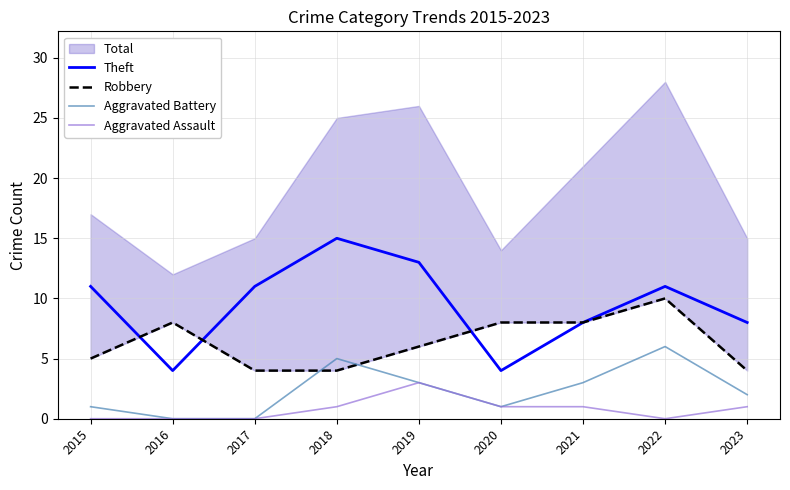

What is the sum of all Aggravated Assault values?

7